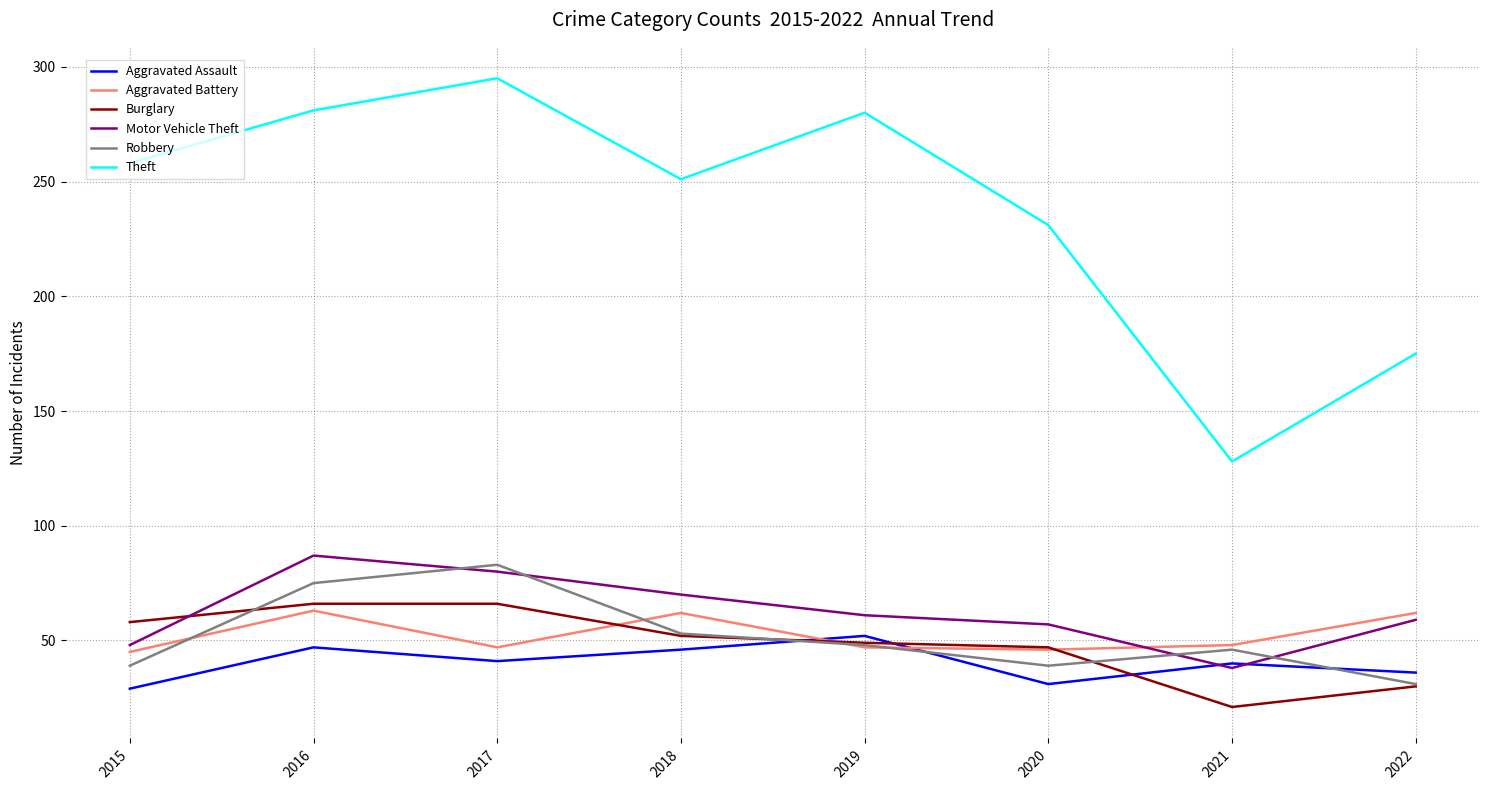

At which label does Robbery reach its minimum?

2022